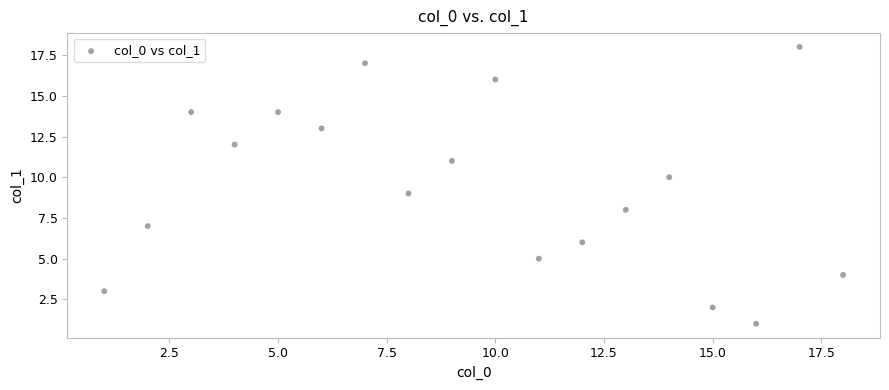

What is the range of Y values (max minus min)?

17